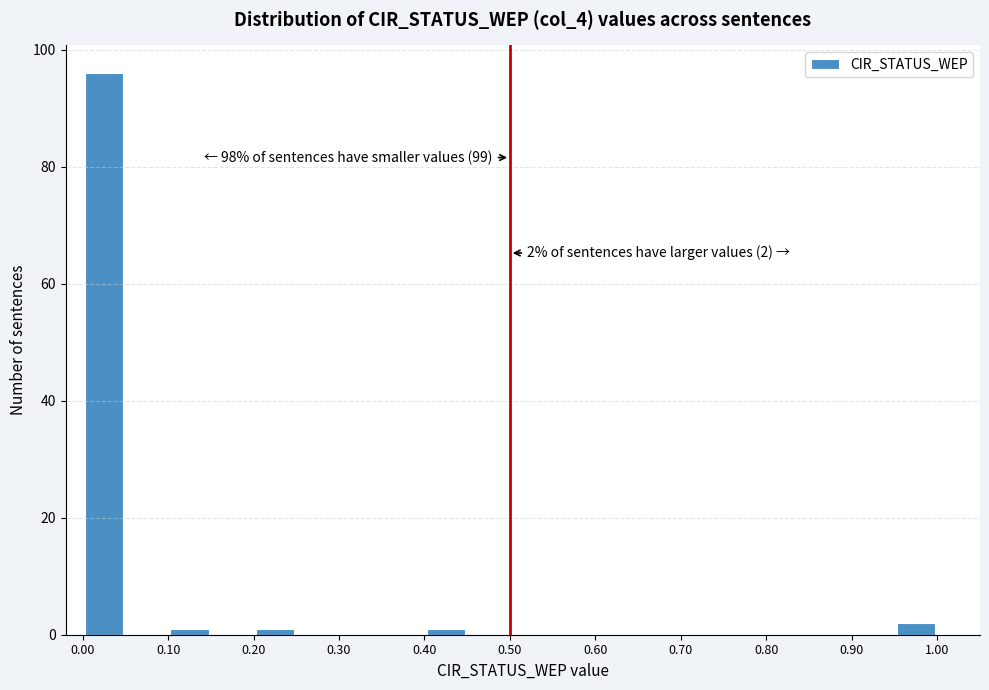

Which range on the x-axis has the tallest bar?

0.00 to 0.05